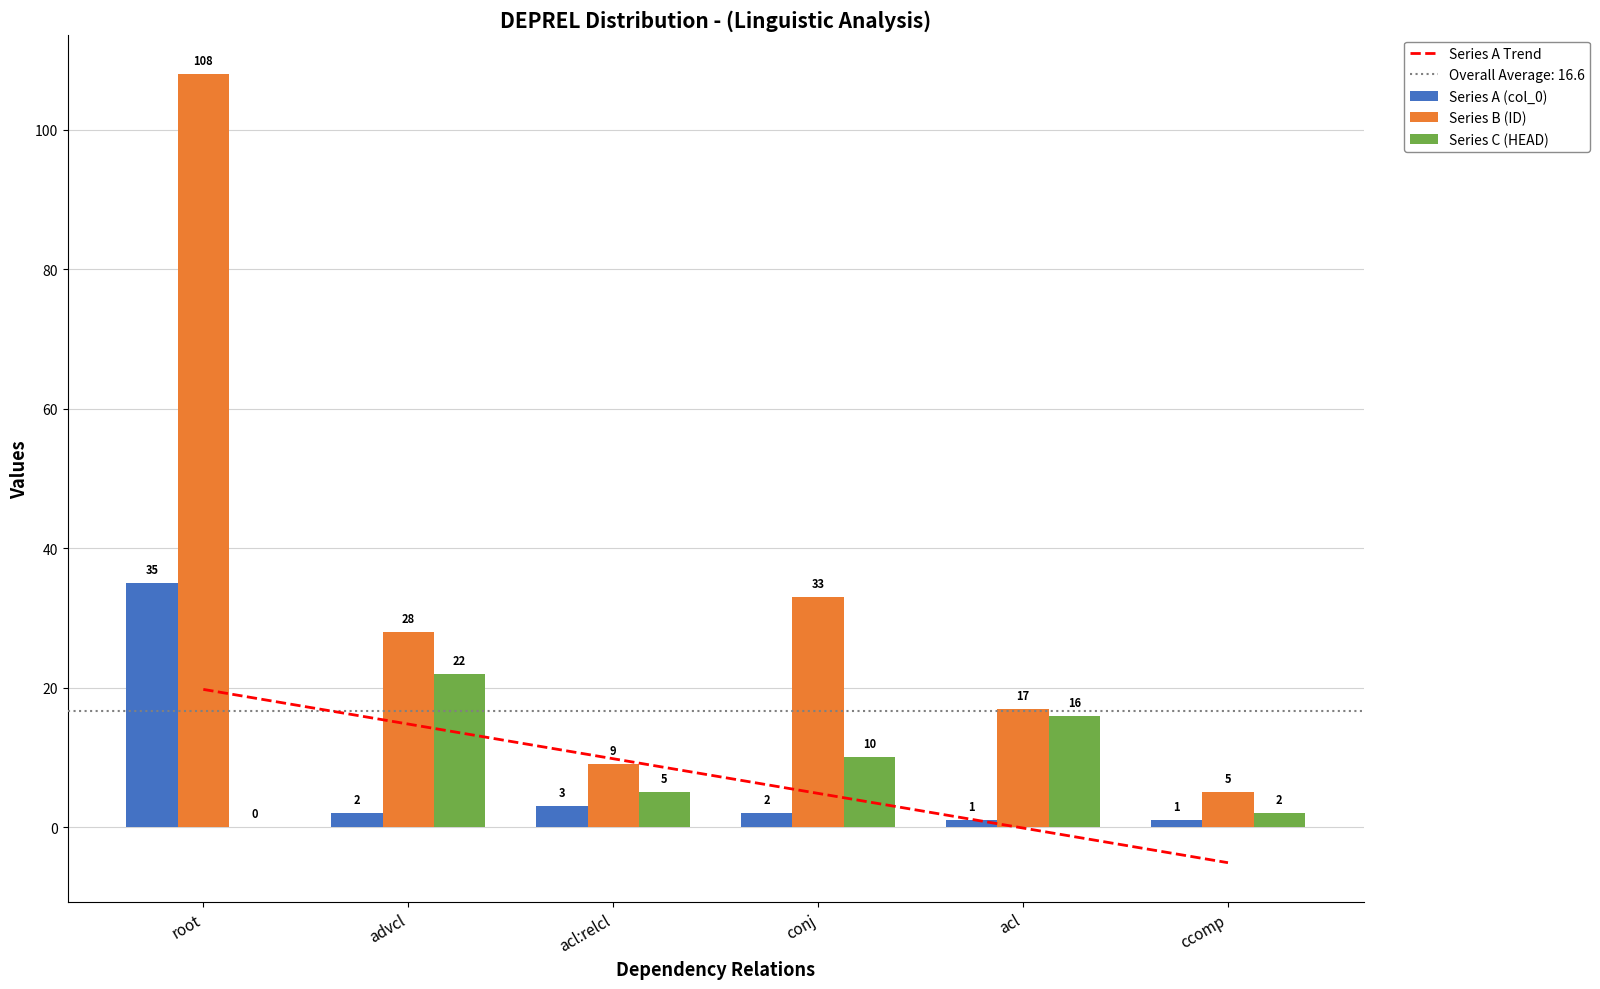

What value does the Series C (HEAD) series have at advcl?

22